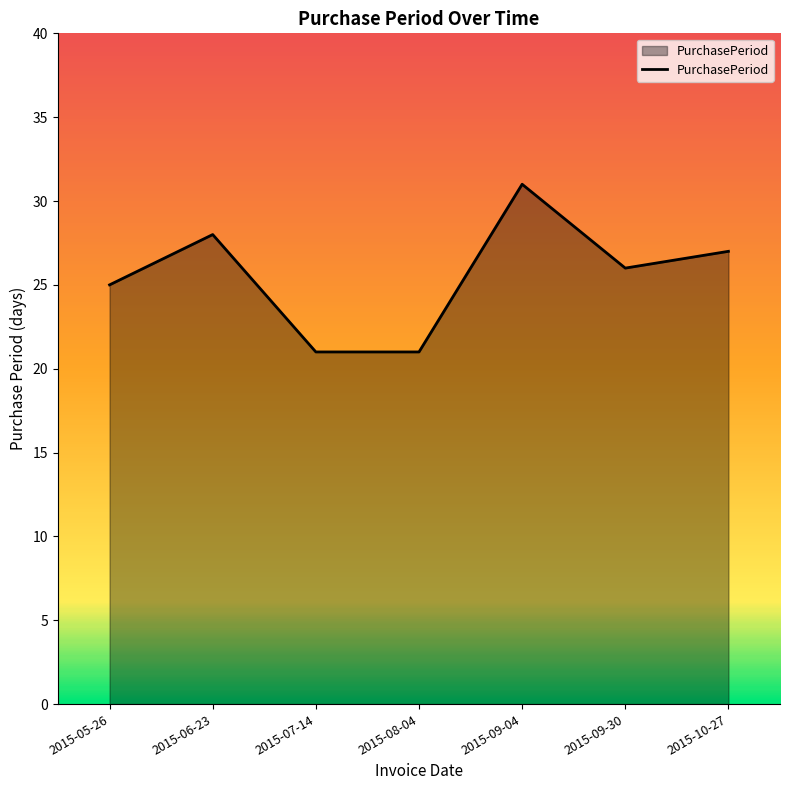

Count the number of data series in this chart.

1